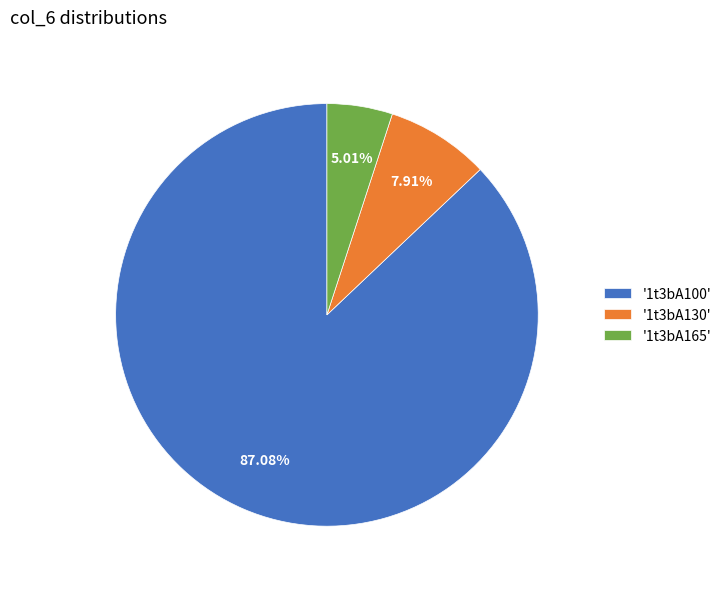

Is the sum of '1t3bA100' and '1t3bA130' greater than half?

Yes